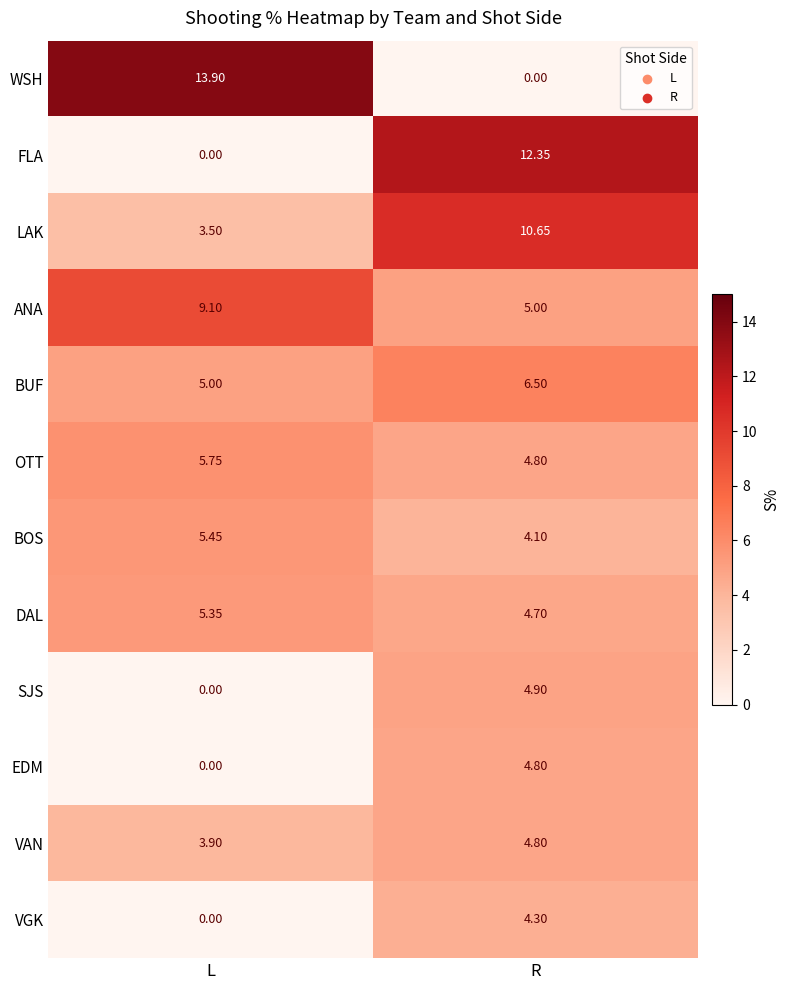

List the labels in order of BOS value, largest first.

L, R